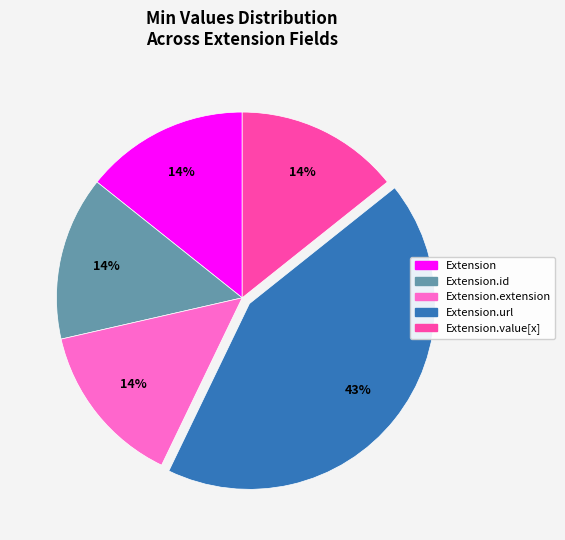

To the nearest percent, what is the difference between the largest and smallest slice percentages?

29%